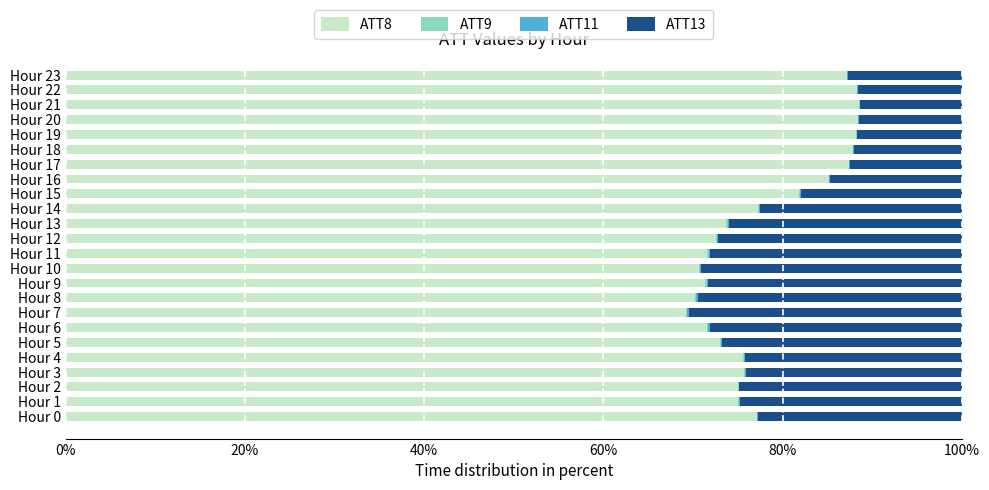

The ATT8 series shows 22.4 at Hour 14. True or false?

False